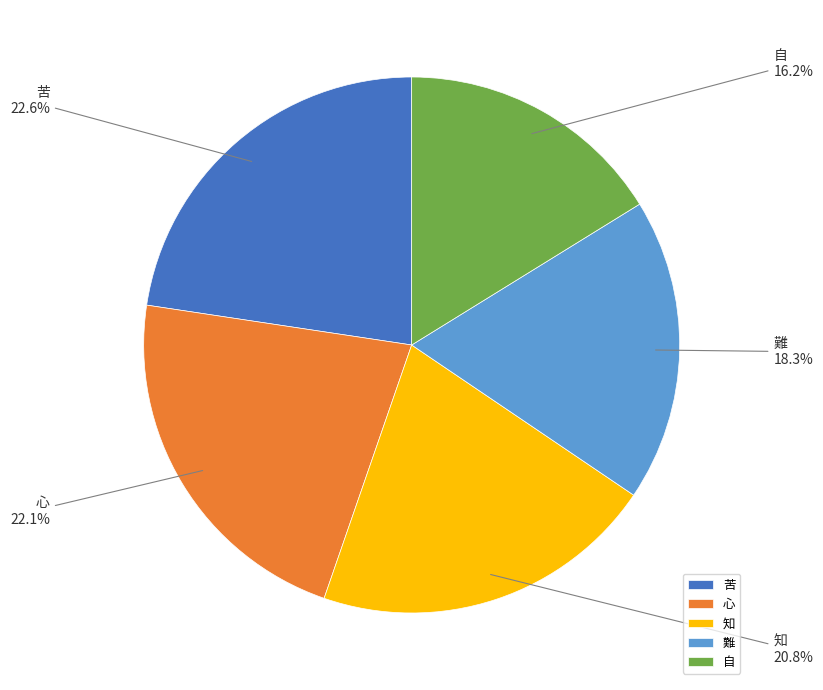

Which has a higher value, 苦 or 自?

苦